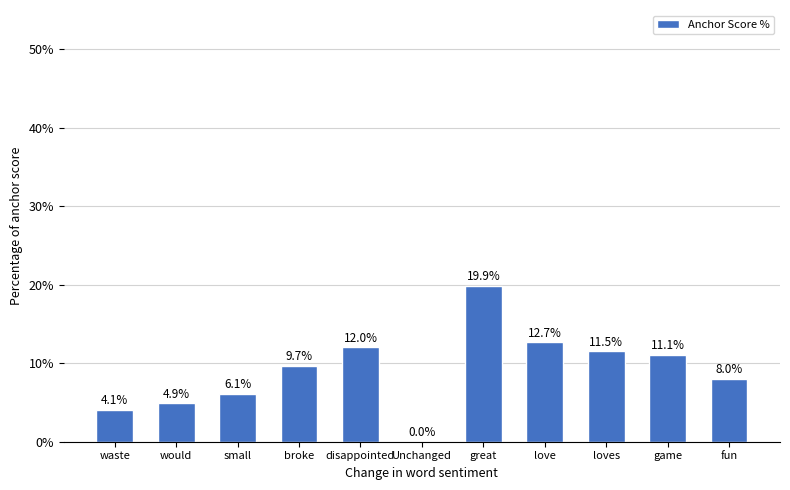

At which label is the value closest to 9?

broke